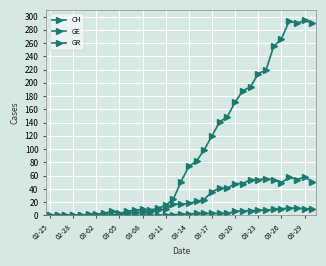

How many data points in CH are less than 51?

17